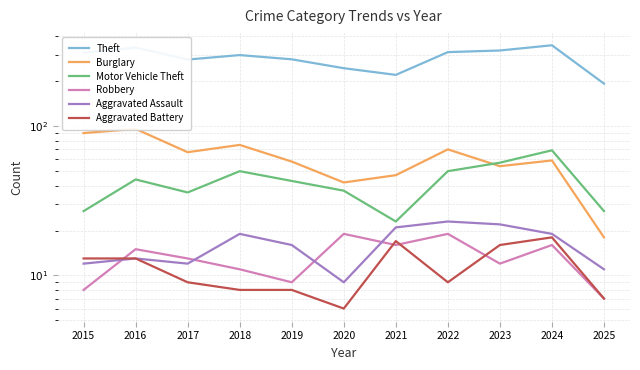

What is the average value of the Motor Vehicle Theft series?

42